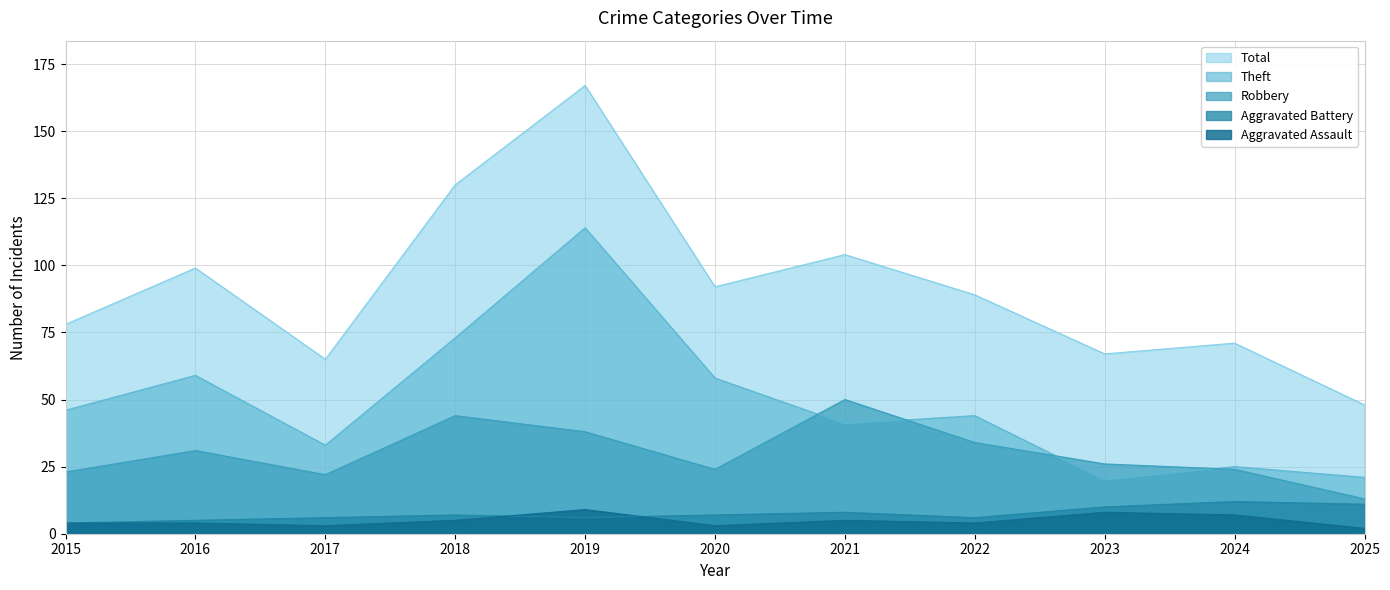

Reading left to right, list all the values displayed in this chart.

Aggravated Assault: 4	4	3	5	9	3	5	4	8	7	2
Aggravated Battery: 4	5	6	7	6	7	8	6	10	12	11
Robbery: 23	31	22	44	38	24	50	34	26	24	13
Theft: 46	59	33	73	114	58	41	44	20	25	21
Total: 78	99	65	130	167	92	104	89	67	71	48